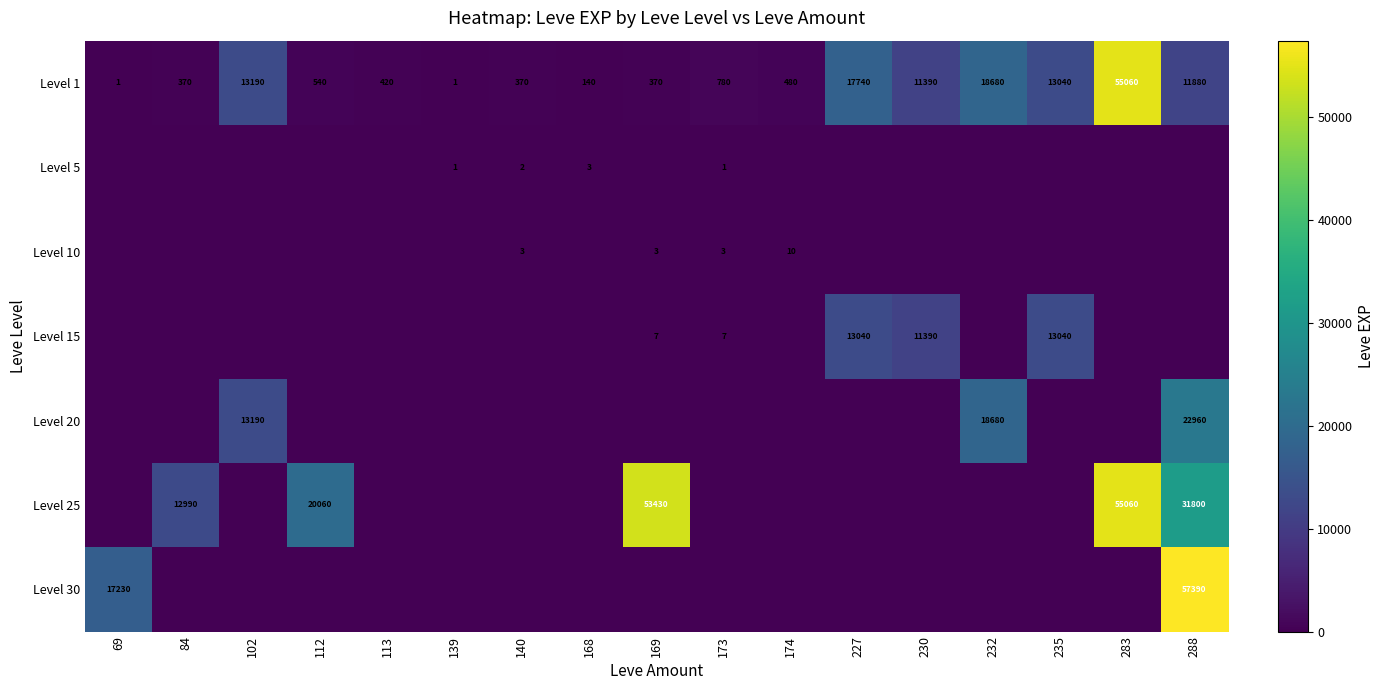

The value of Level 1 at 169 is 79. True or false?

False